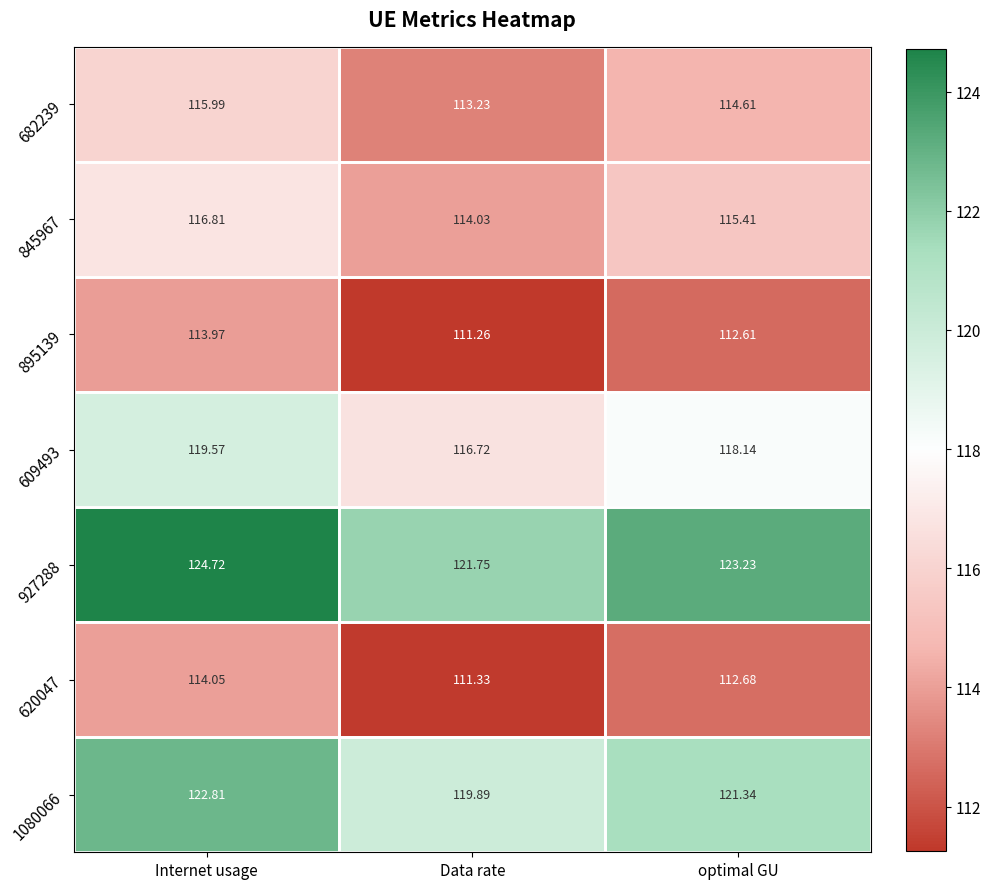

Which series has the largest range (max minus min)?

927288